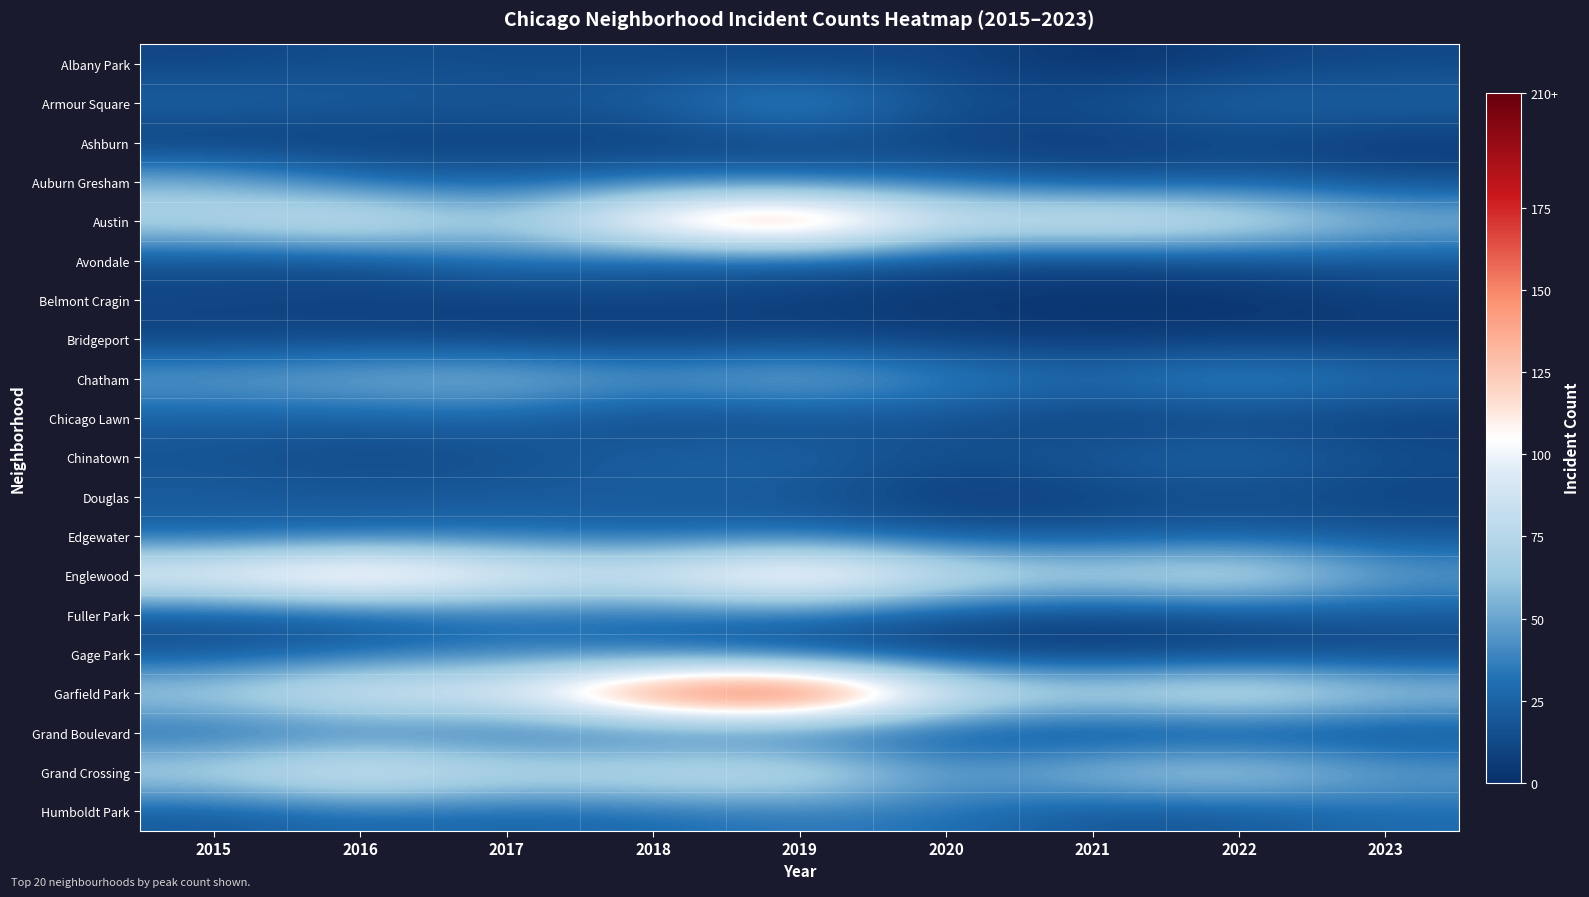

Reading right to left, what are all the values shown in this chart?

Albany Park: 2023=12	2022=8	2021=1	2020=12	2019=10	2018=13	2017=13	2016=15	2015=10
Armour Square: 2023=26	2022=27	2021=16	2020=15	2019=47	2018=23	2017=20	2016=22	2015=27
Ashburn: 2023=4	2022=11	2021=5	2020=8	2019=11	2018=6	2017=8	2016=7	2015=4
Auburn Gresham: 2023=15	2022=23	2021=15	2020=30	2019=29	2018=33	2017=23	2016=28	2015=56
Austin: 2023=61	2022=89	2021=104	2020=92	2019=167	2018=130	2017=65	2016=99	2015=78
Avondale: 2023=18	2022=15	2021=8	2020=13	2019=21	2018=21	2017=33	2016=14	2015=15
Belmont Cragin: 2023=8	2022=1	2021=3	2020=3	2019=7	2018=11	2017=7	2016=9	2015=11
Bridgeport: 2023=5	2022=7	2021=4	2020=8	2019=10	2018=5	2017=9	2016=11	2015=9
Chatham: 2023=32	2022=44	2021=31	2020=40	2019=60	2018=48	2017=62	2016=57	2015=51
Chicago Lawn: 2023=8	2022=12	2021=7	2020=17	2019=15	2018=11	2017=25	2016=23	2015=23
Chinatown: 2023=15	2022=28	2021=21	2020=14	2019=26	2018=25	2017=15	2016=12	2015=17
Douglas: 2023=10	2022=14	2021=10	2020=6	2019=19	2018=20	2017=21	2016=20	2015=22
Edgewater: 2023=18	2022=23	2021=18	2020=18	2019=29	2018=25	2017=30	2016=27	2015=24
Englewood: 2023=50	2022=90	2021=76	2020=92	2019=138	2018=98	2017=107	2016=142	2015=111
Fuller Park: 2023=20	2022=15	2021=10	2020=14	2019=29	2018=27	2017=29	2016=19	2015=16
Gage Park: 2023=11	2022=9	2021=5	2020=9	2019=15	2018=28	2017=35	2016=27	2015=17
Garfield Park: 2023=70	2022=98	2021=79	2020=100	2019=204	2018=178	2017=101	2016=103	2015=73
Grand Boulevard: 2023=13	2022=11	2021=10	2020=16	2019=19	2018=22	2017=25	2016=29	2015=24
Grand Crossing: 2023=51	2022=77	2021=66	2020=47	2019=91	2018=88	2017=82	2016=106	2015=77
Humboldt Park: 2023=29	2022=20	2021=18	2020=32	2019=34	2018=28	2017=25	2016=28	2015=20